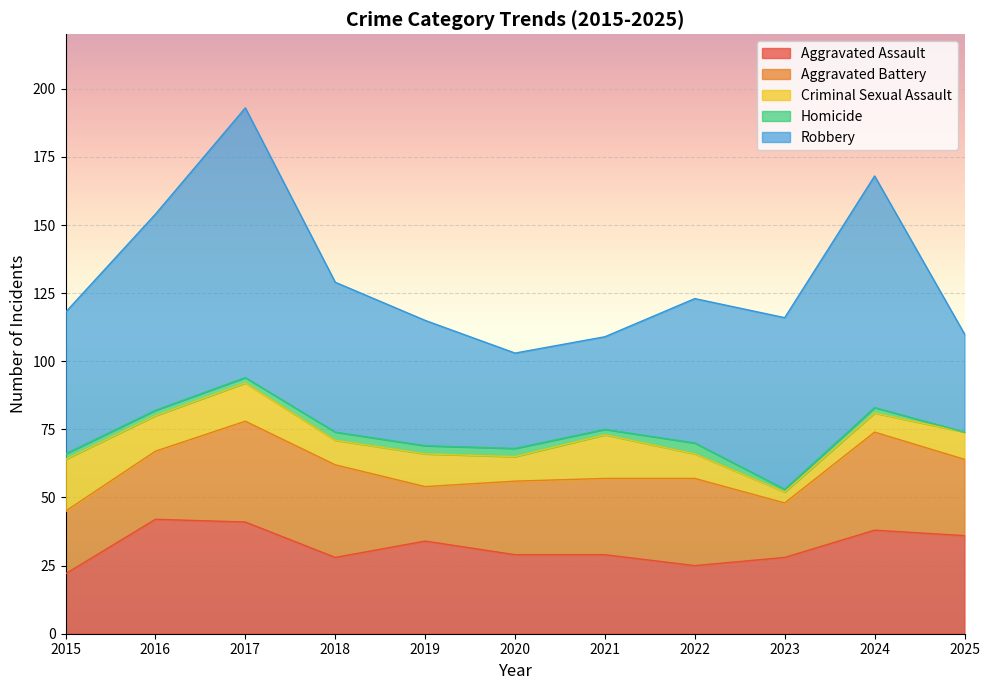

True or false: Robbery and Criminal Sexual Assault intersect in this chart.

False